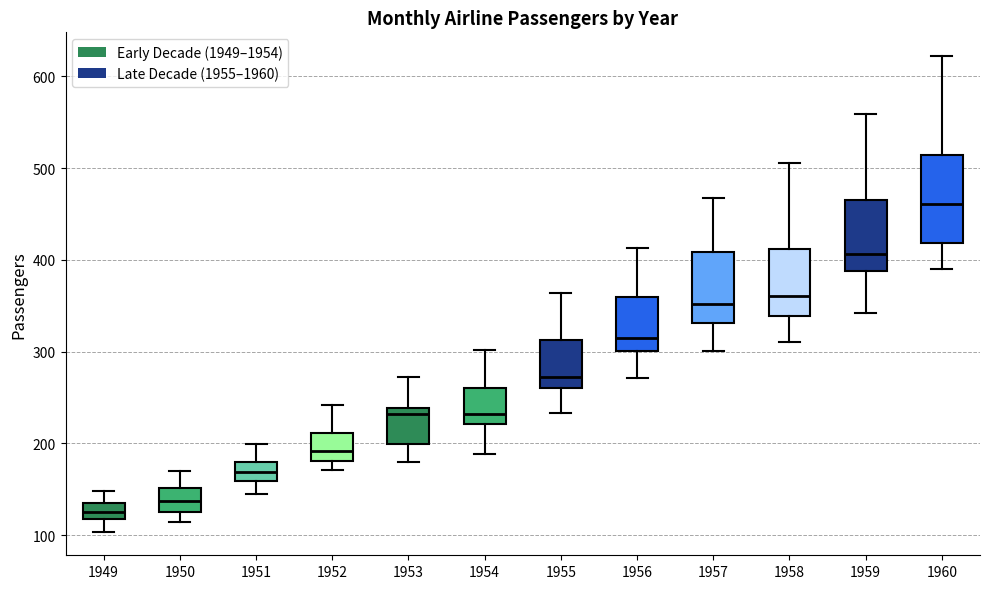

Where does the upper whisker of the box at x = 1949 end on the y-axis? The values are not printed on the chart, so give them approximately, as read against the axis.

150